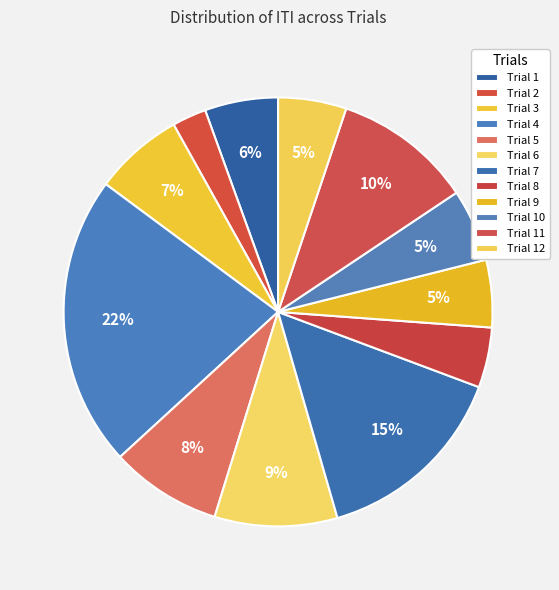

How many slices are in this pie chart?

12